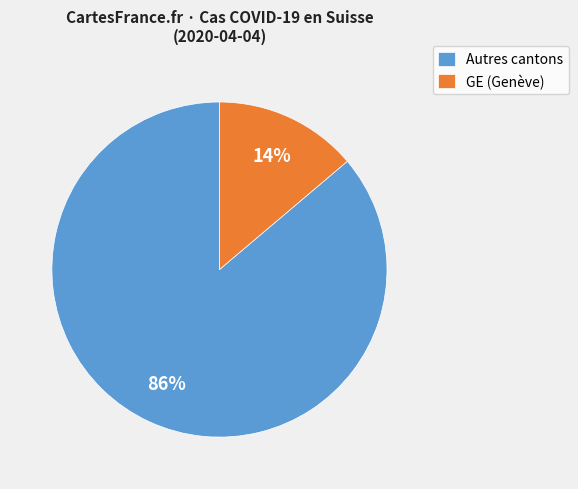

Which slice is the smallest?

GE (Genève)